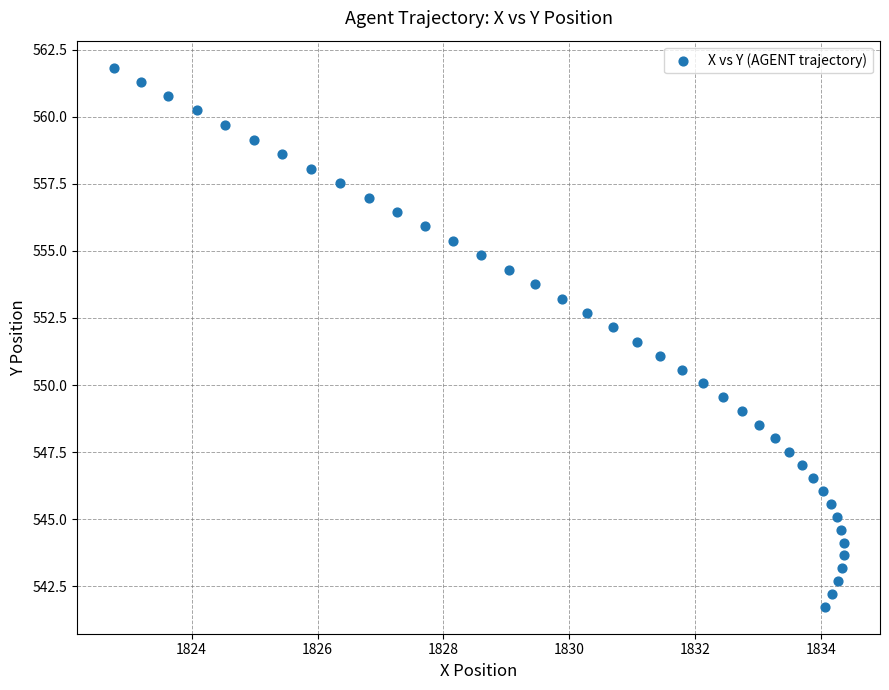

What is the range of X values (max minus min)?

11.6